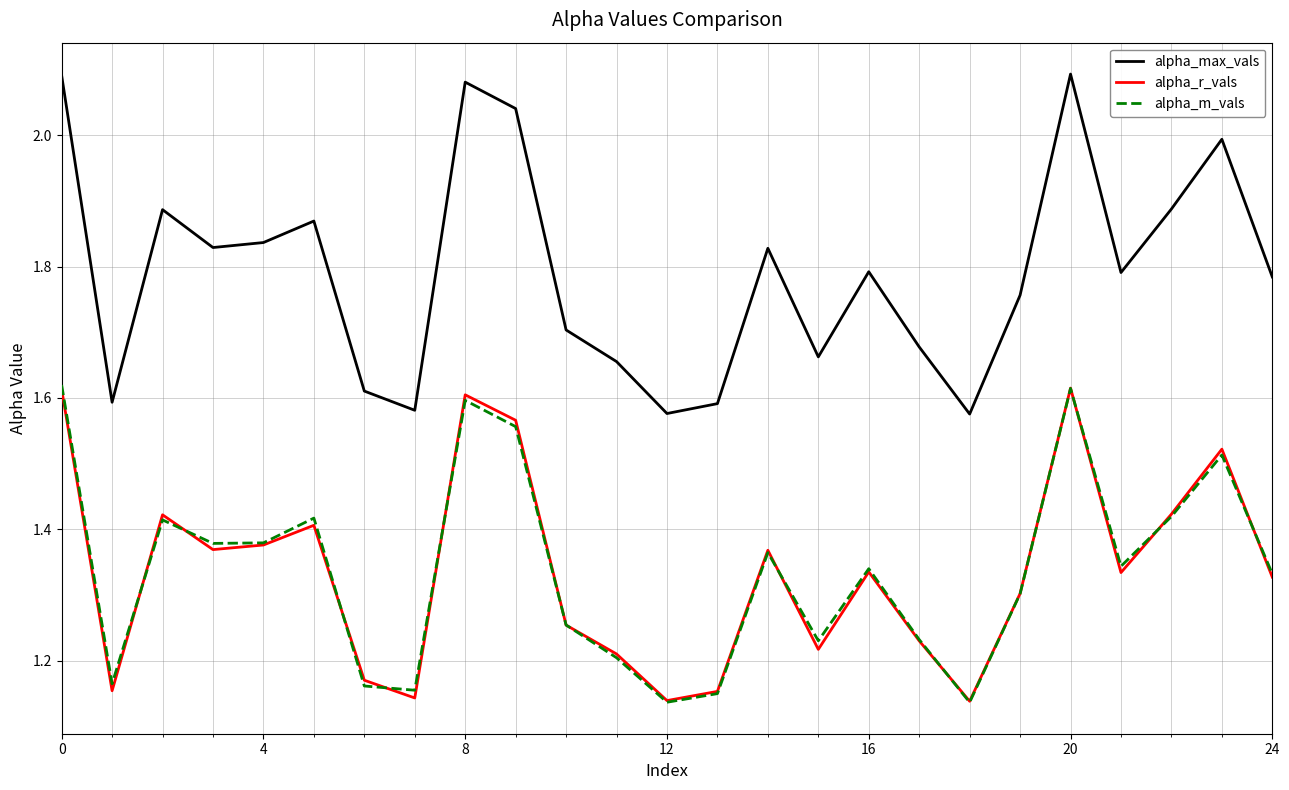

True or false: alpha_m_vals and alpha_max_vals cross at least once.

False